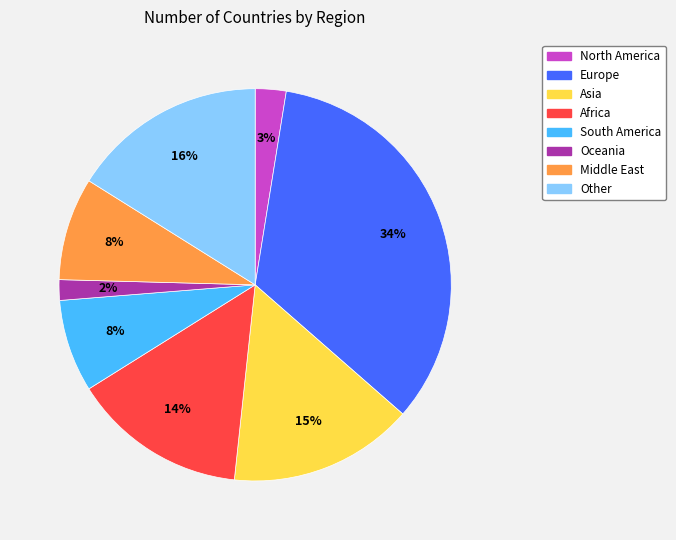

Does any single category account for the majority?

No